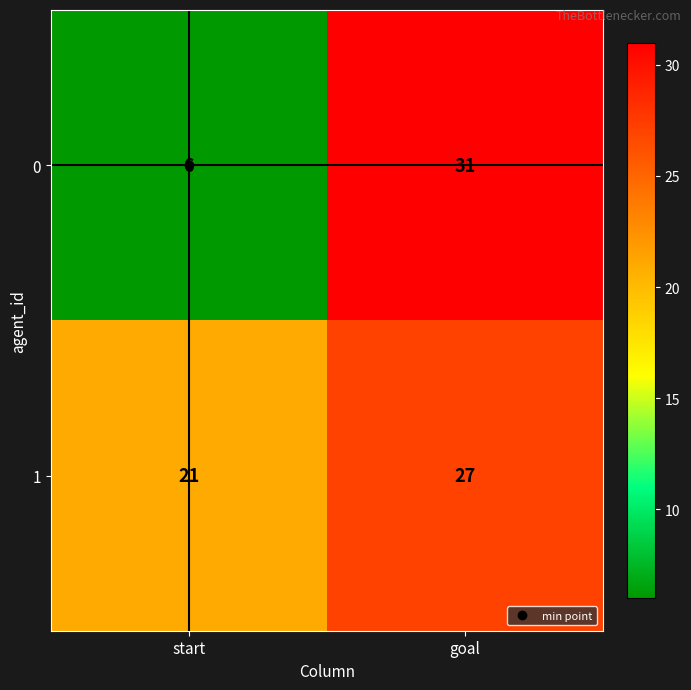

What value does the 1 series have at start?

21